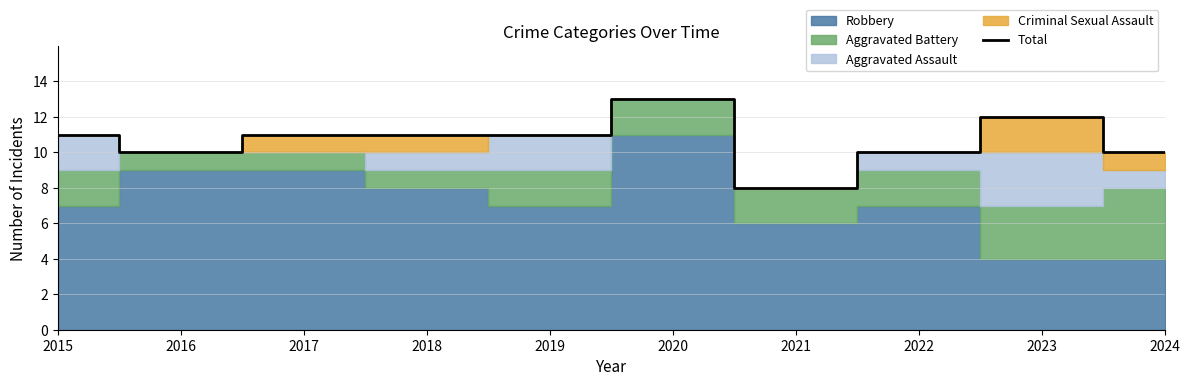

Does the chart display data point markers on the line(s)?

No